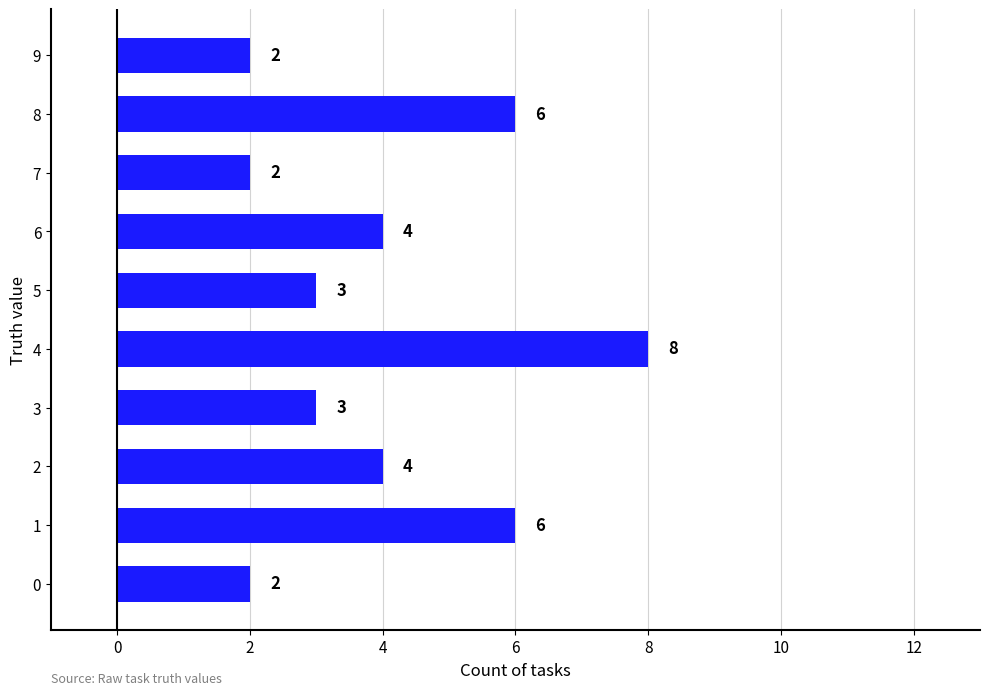

How many values are between 2 and 6?

9